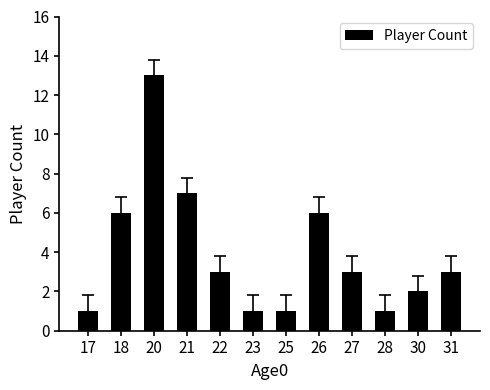

What is the minimum value shown in the chart?

1